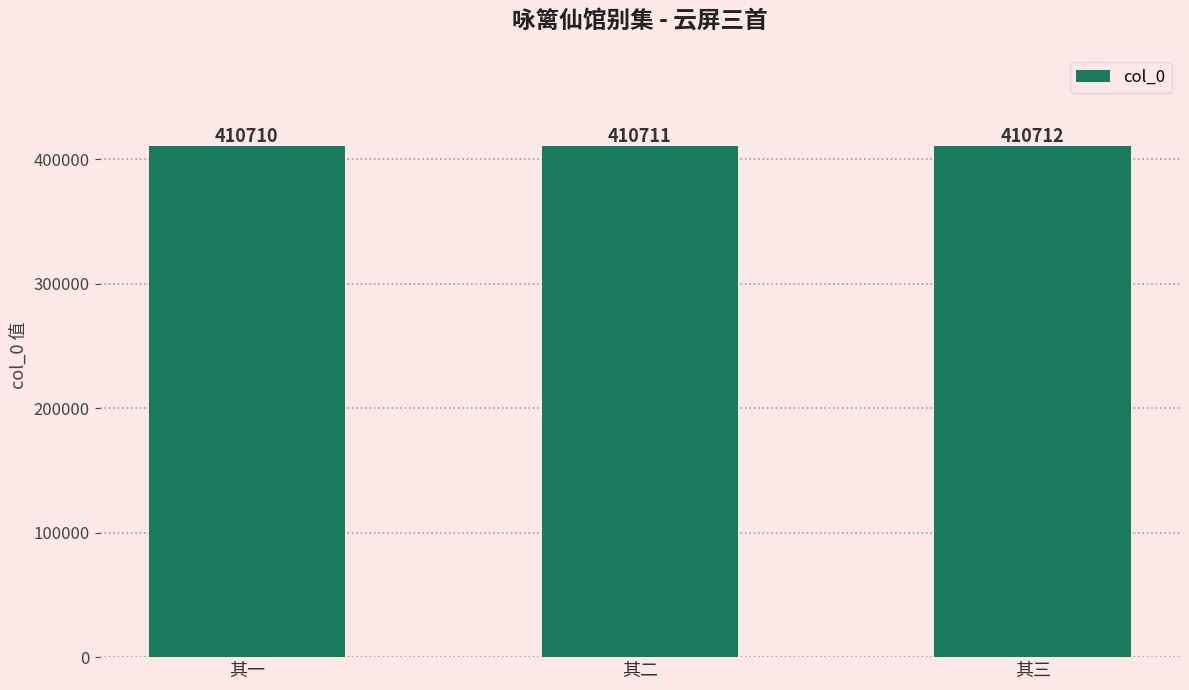

What is the minimum value shown in the chart?

410710